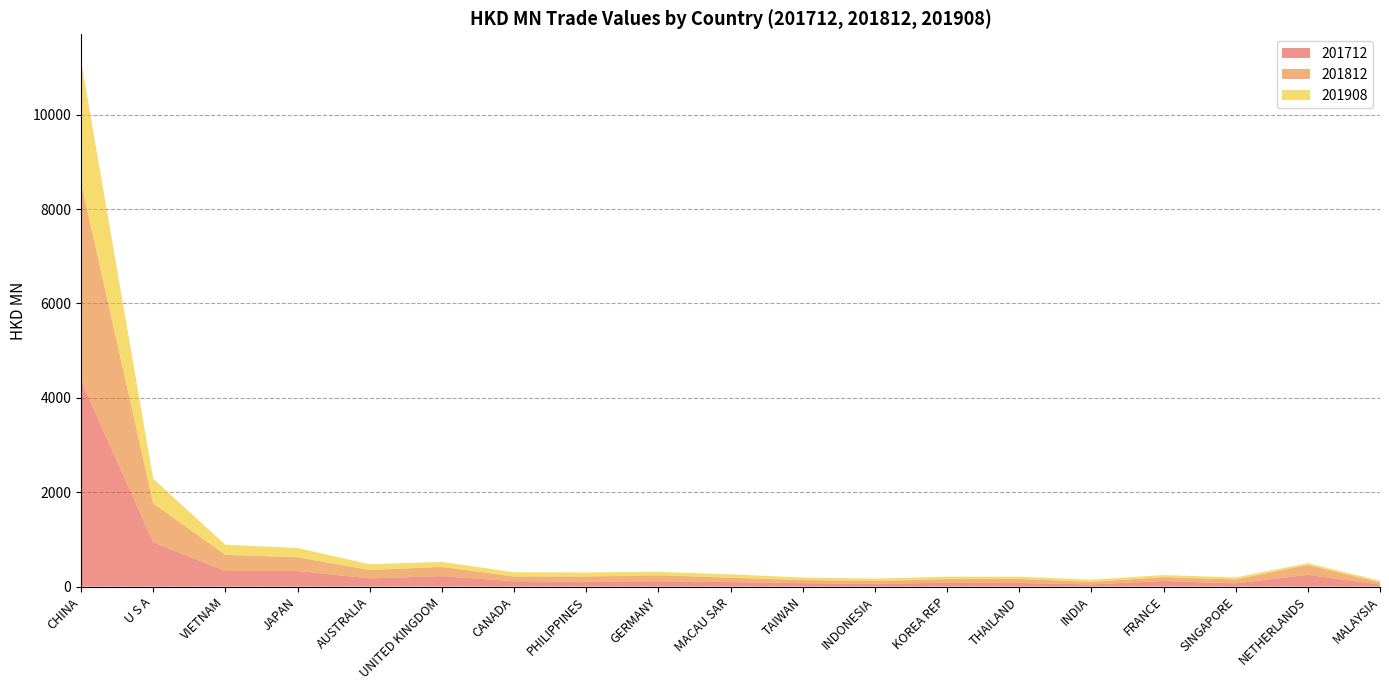

Reading right to left, what are all the values shown in this chart?

201712: 43.2	247.9	68.5	118.8	46.0	76.4	79.7	61.9	72.1	94.7	114.7	103.1	112.7	222.0	172.5	330.2	330.1	937.9	4367.9
201812: 44.1	209.6	81.9	80.3	53.6	84.3	78.0	54.7	66.1	92.5	125.5	110.5	100.2	197.1	178.0	290.9	342.9	825.3	4197.1
201908: 36.6	38.0	43.6	44.8	46.6	49.9	50.4	53.1	53.5	71.4	72.6	85.8	90.5	104.3	121.5	196.9	213.2	523.9	2583.8